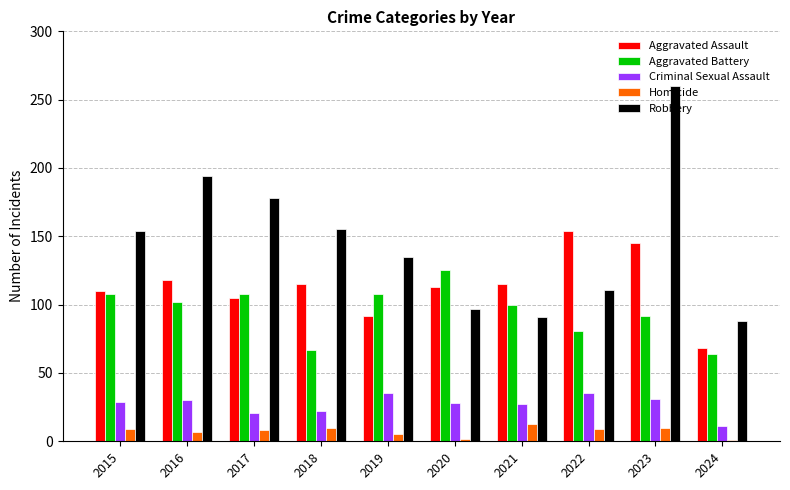

How many bars are there in total?

50